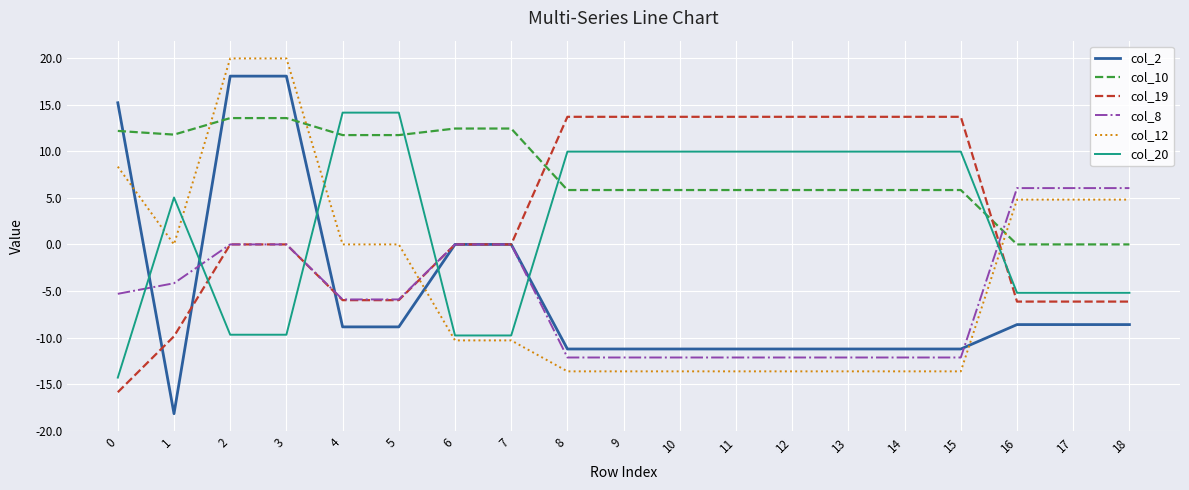

How many lines are shown in the chart?

6